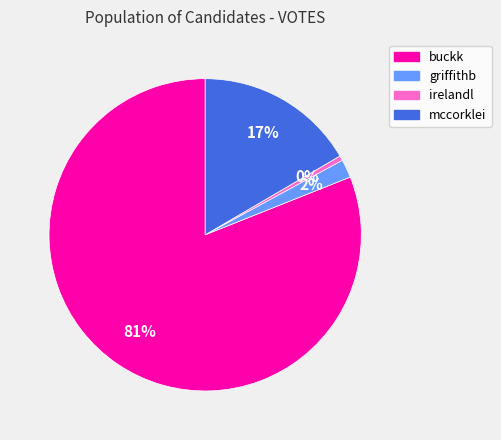

True or false: irelandl accounts for 0% of the total.

True